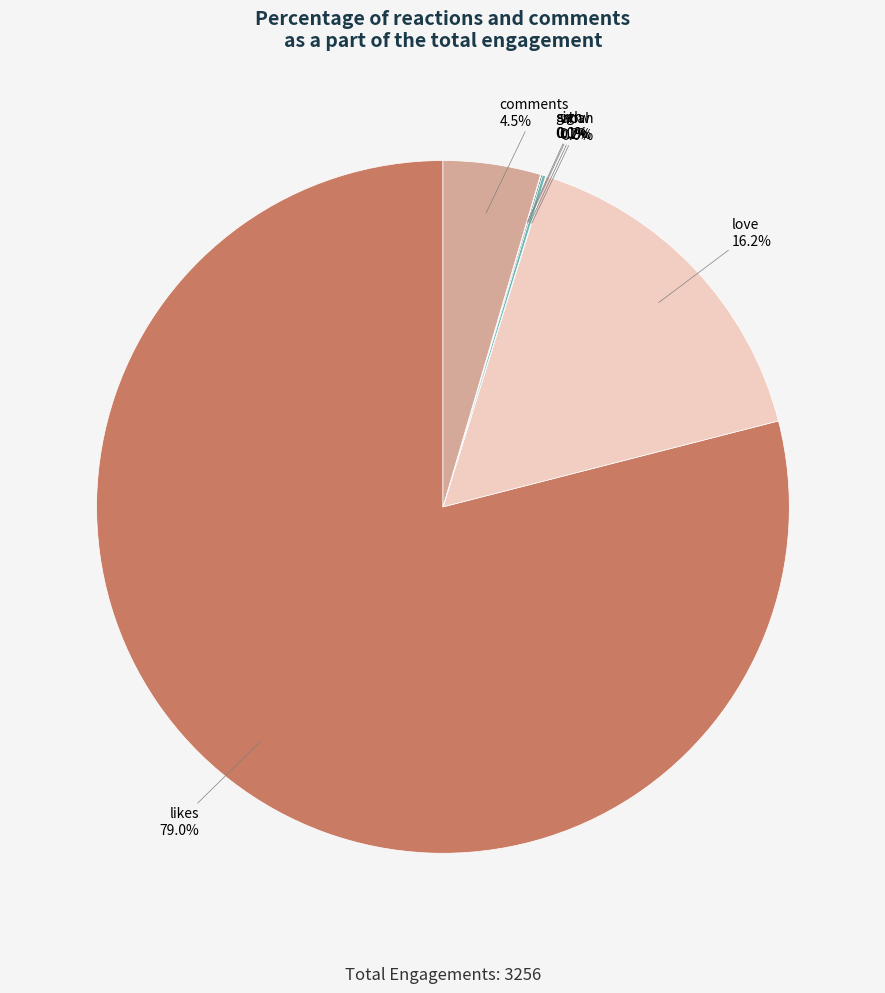

What is the majority slice?

likes